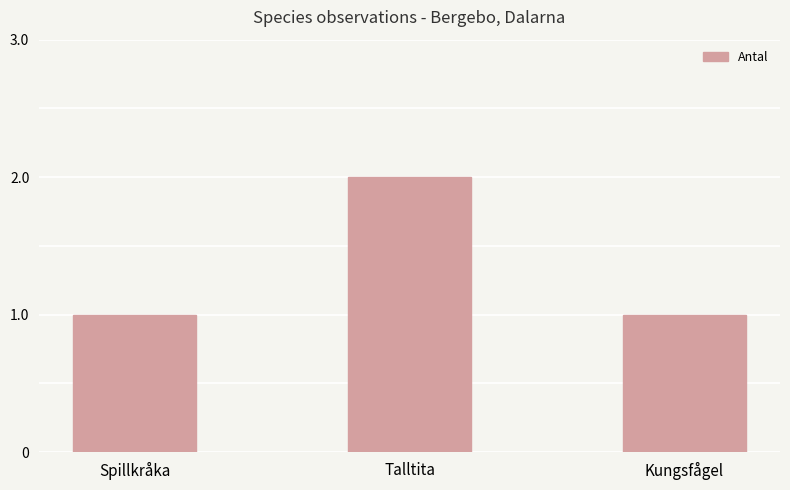

What is the sum of the values at Talltita and Spillkråka?

3